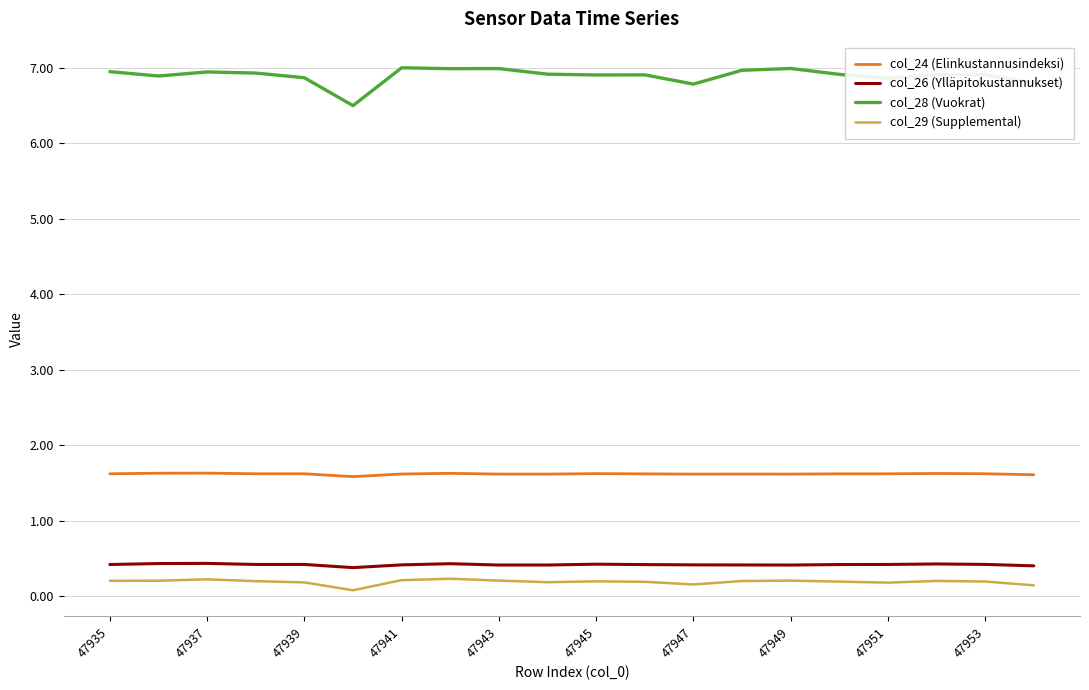

Which series has the largest total across all categories?

col_28 (Vuokrat)